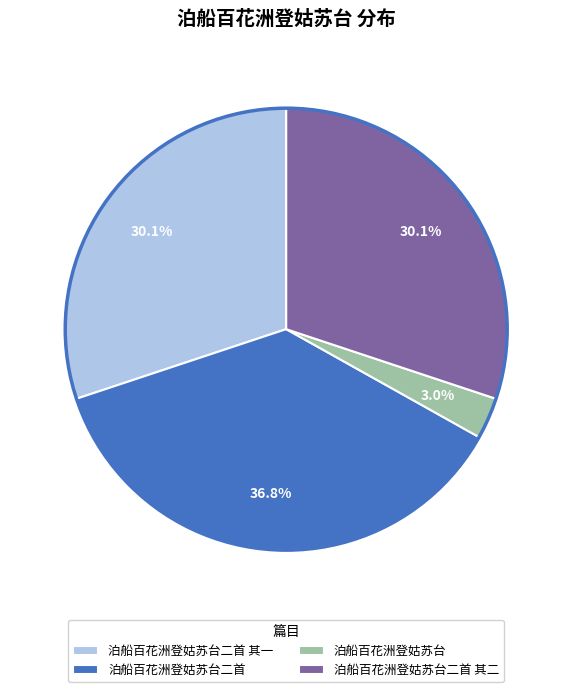

What is the largest slice in the pie chart?

泊船百花洲登姑苏台二首